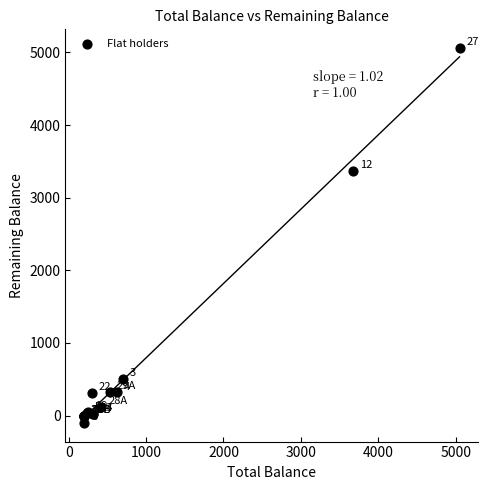

What Y value in the scatter plot is closest to 2480?

3370